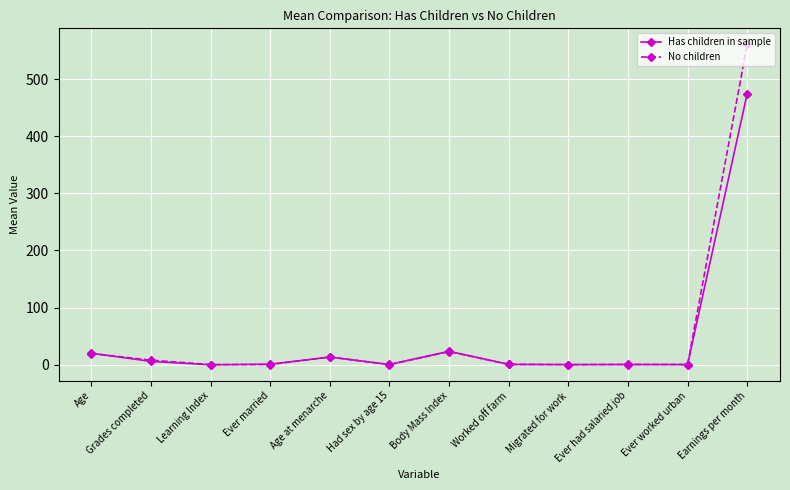

What position from the right is Body Mass Index?

6